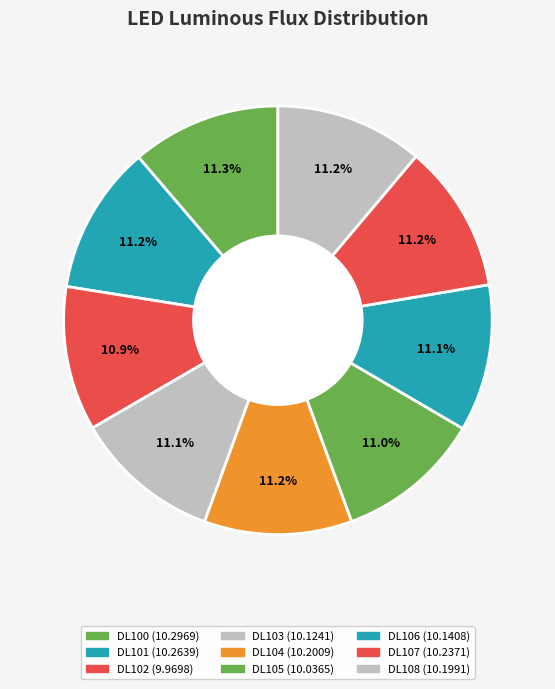

To the nearest percent, what portion does DL107 represent?

11%